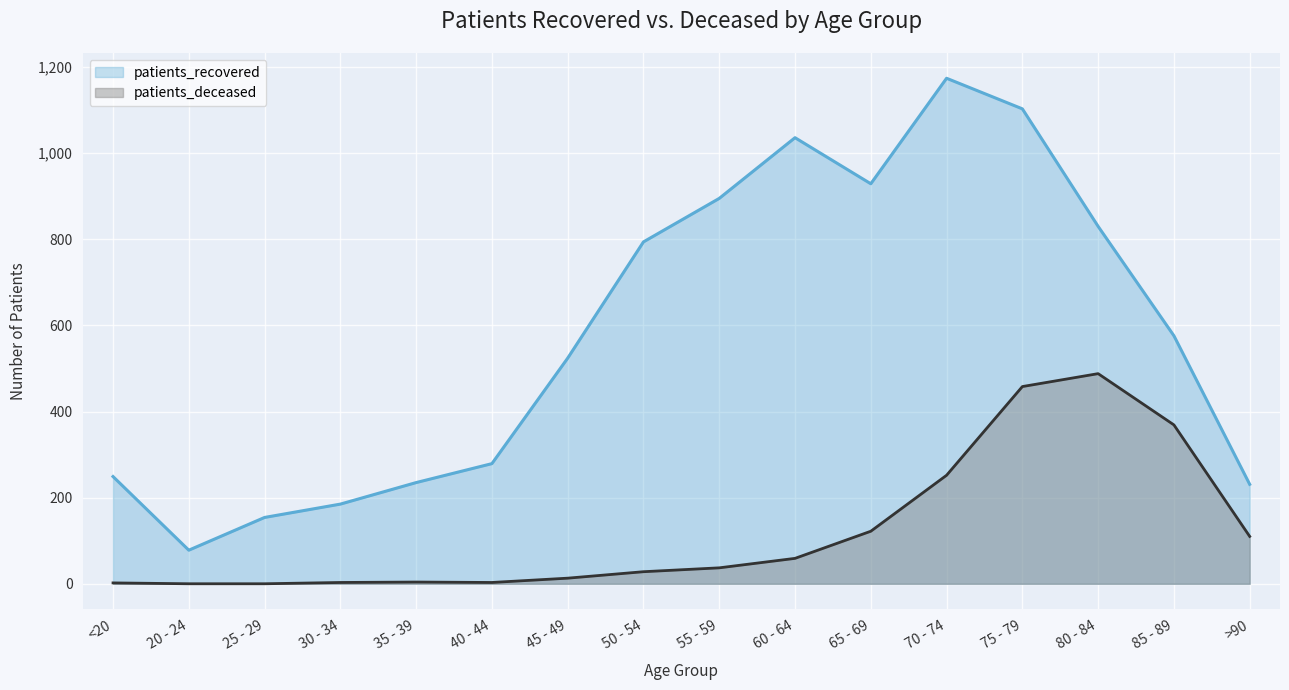

How many values in the patients_deceased series are below 37?

8